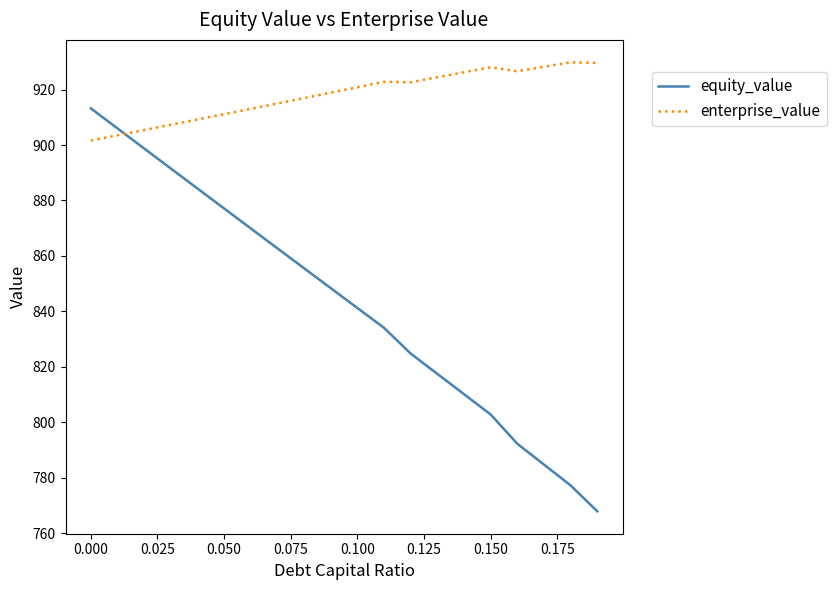

What is the difference between the maximum and minimum values in the enterprise_value series?

28.2